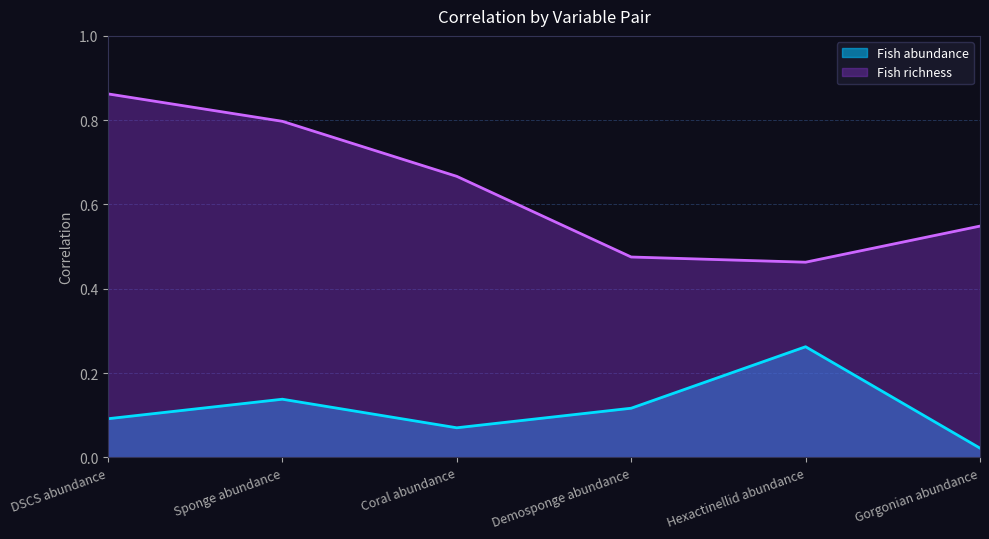

At which label does Fish richness reach its peak?

DSCS abundance